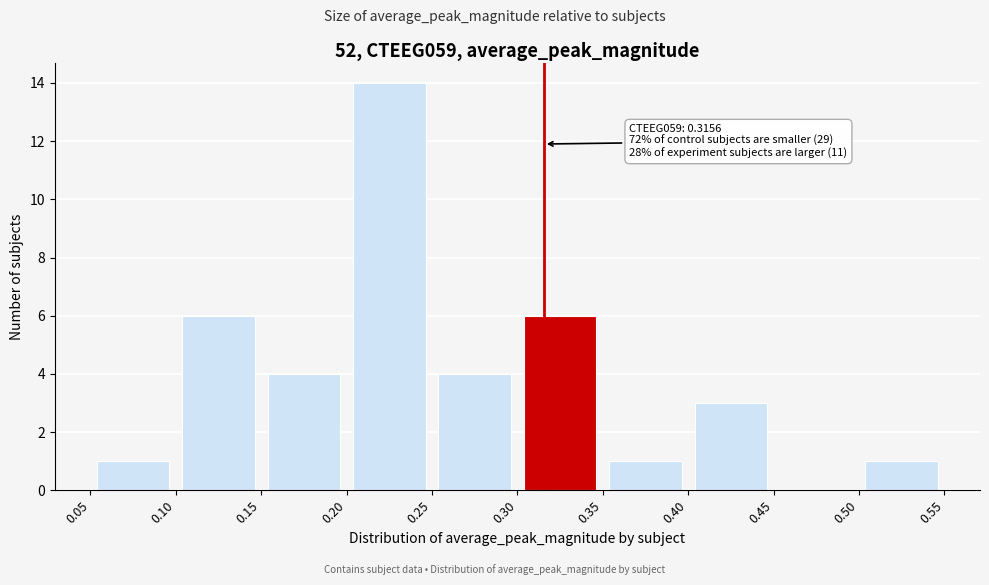

Over which range of the x-axis is the bar tallest?

0.20 to 0.25